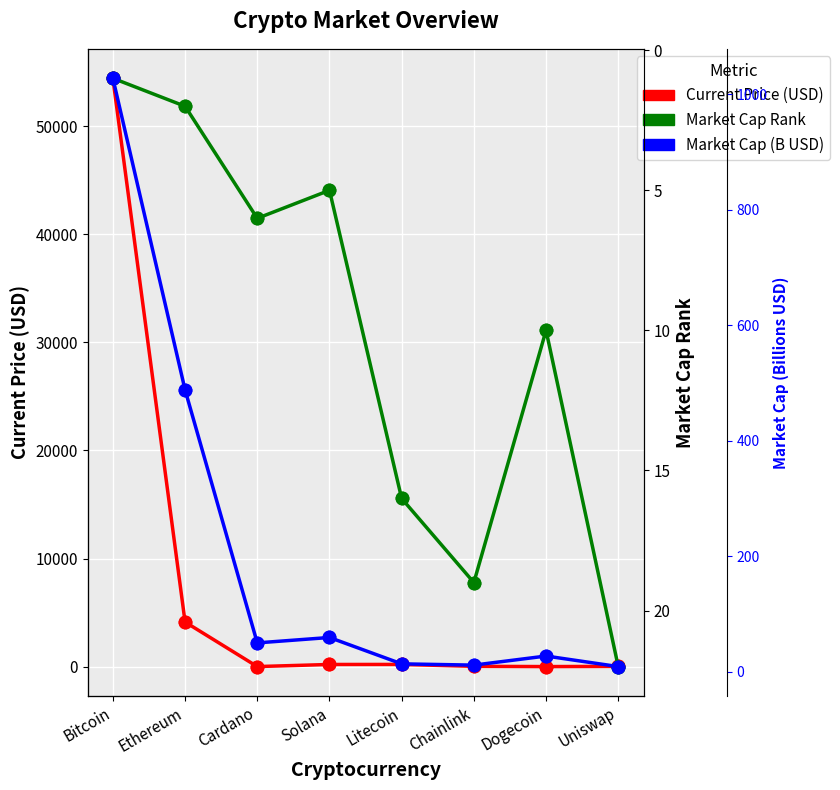

At which category is the sum across all series the highest?

Bitcoin